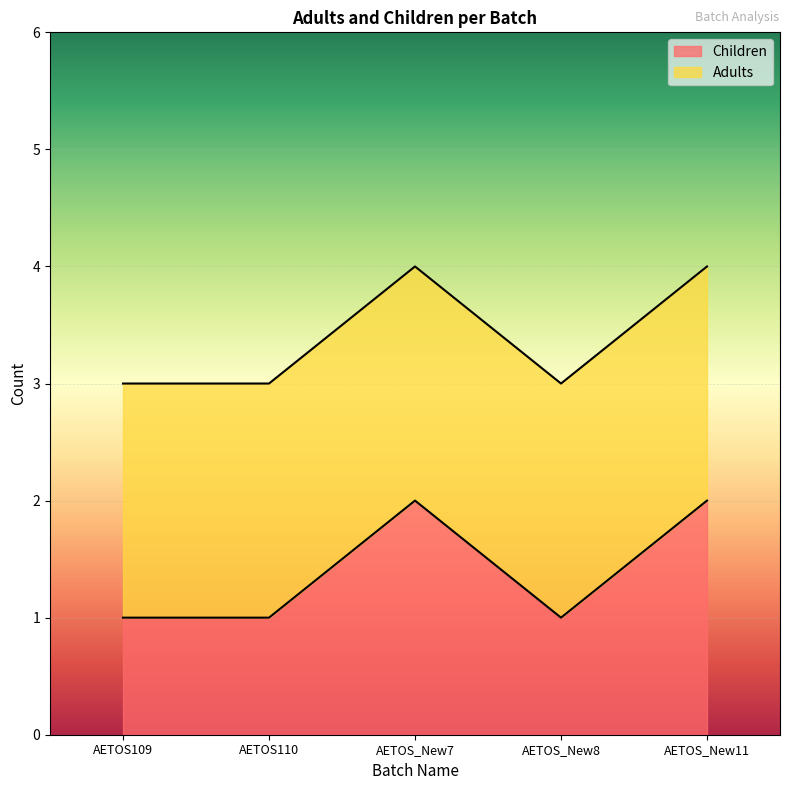

Is it true that the value at AETOS_New8 is 0?

False